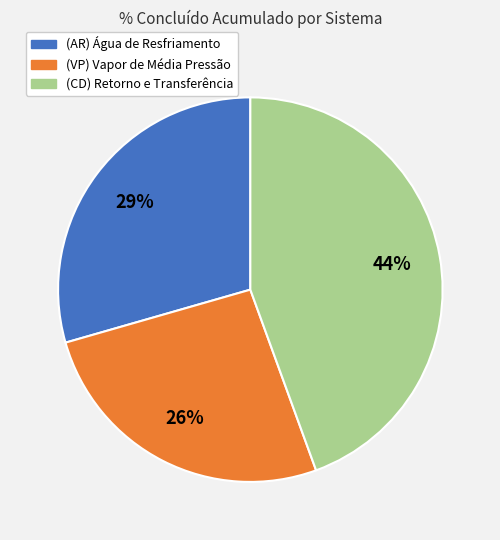

To the nearest percent, what is the average slice percentage?

33%